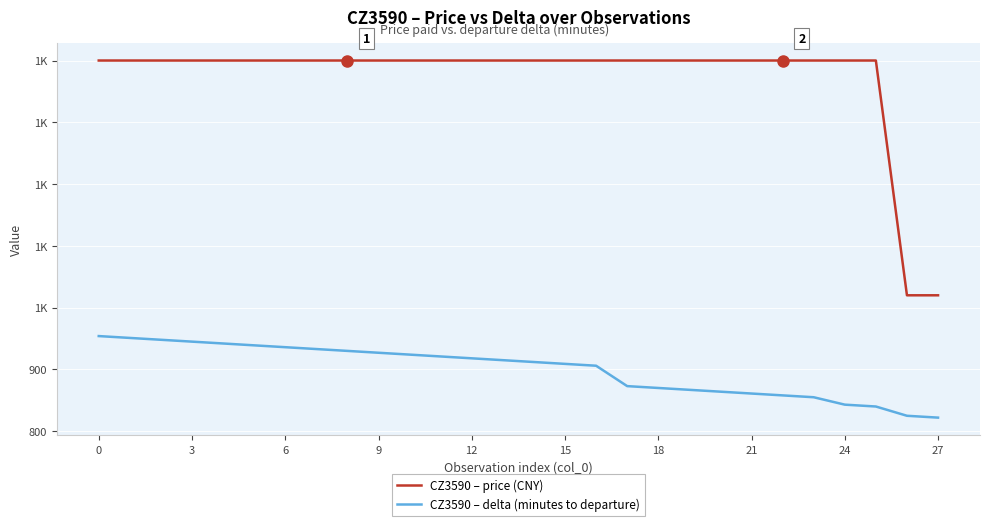

Does the chart display data point markers on the line(s)?

No